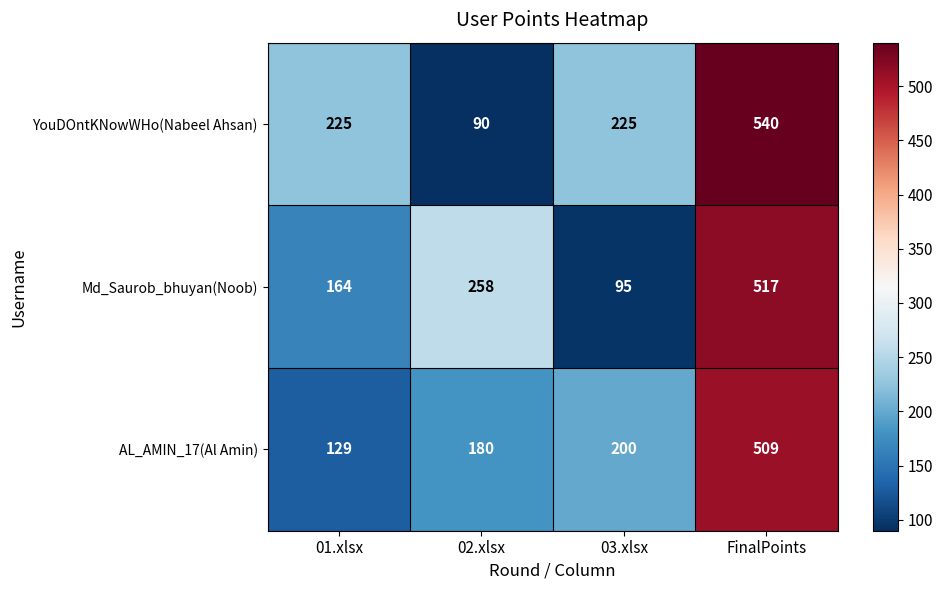

What is the difference between the AL_AMIN_17(Al Amin) values at 02.xlsx and 01.xlsx?

51